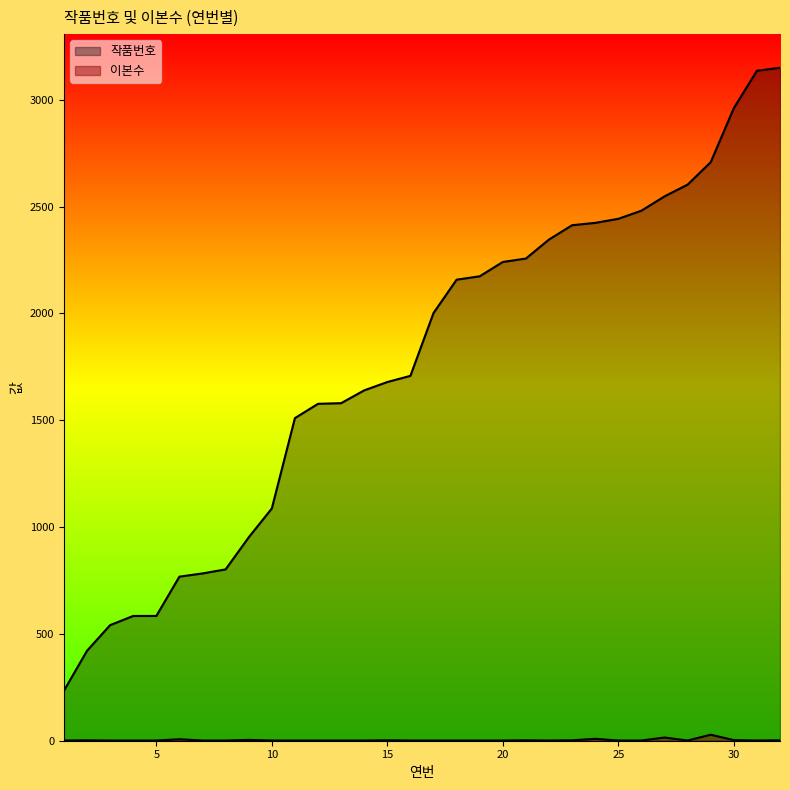

What is the sum of the 작품번호 values at 10 and 24?

3511